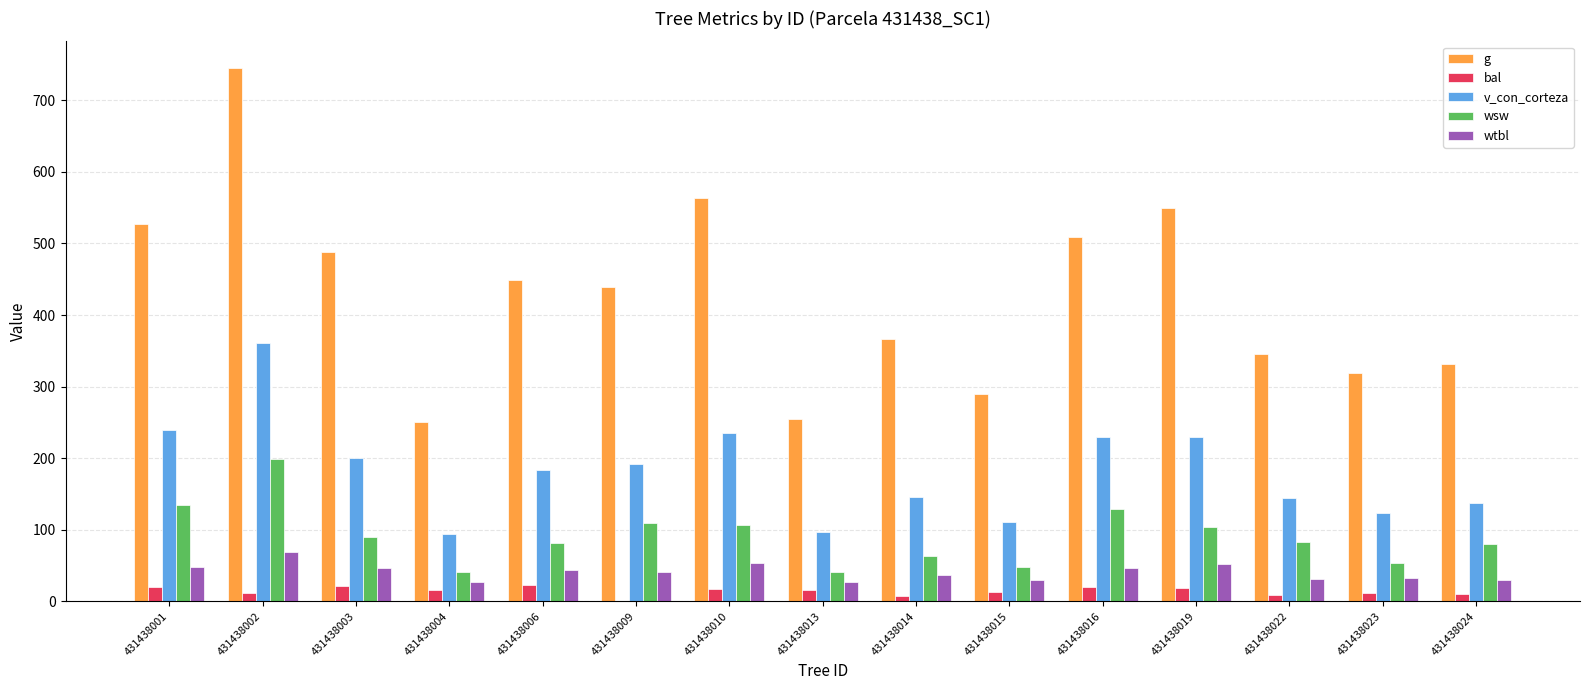

Does the chart contain stacked bars?

No